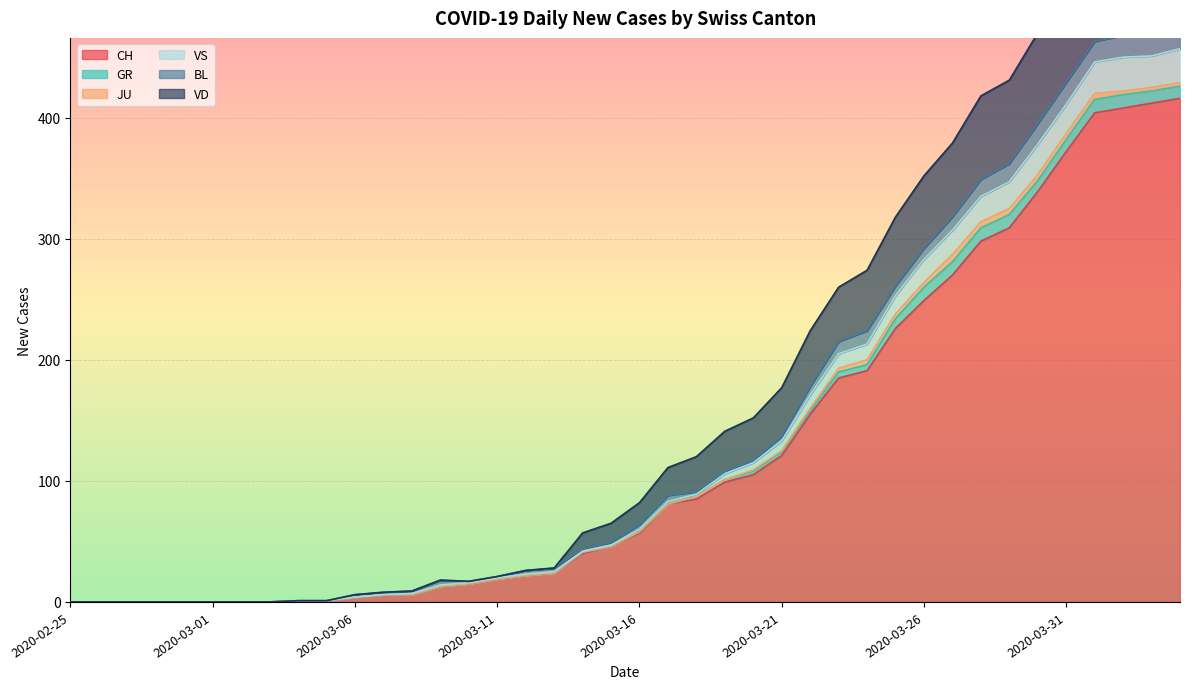

What is the label of the 5th point from the left?

2020-02-29